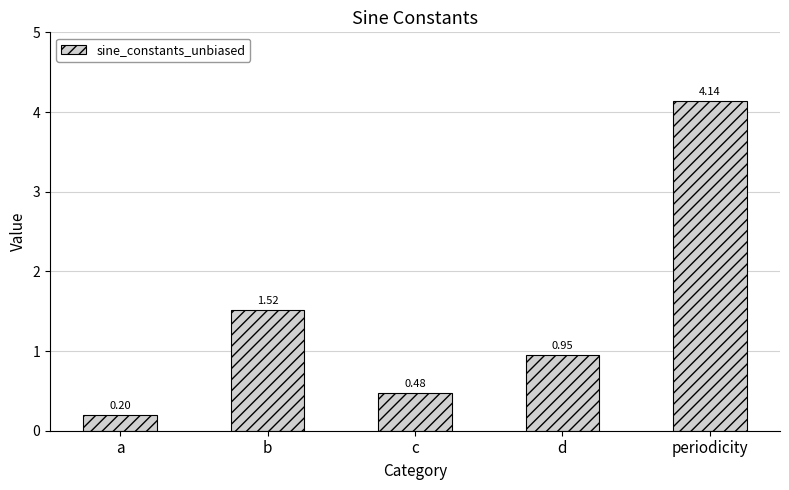

Where is the data nearest to the value 2?

b